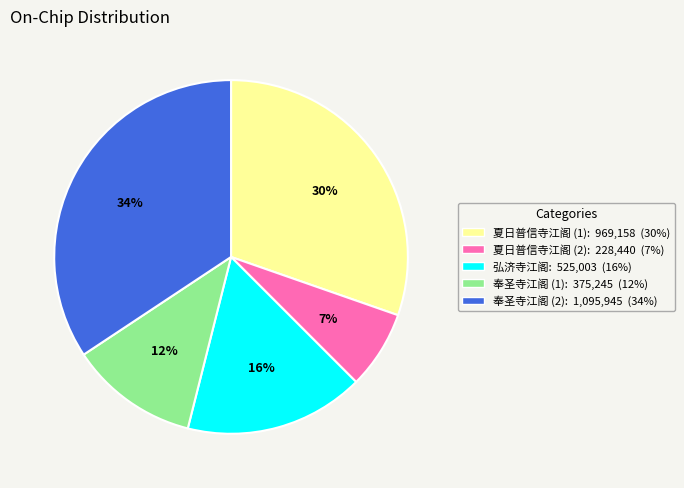

To the nearest percent, what portion does 夏日普信寺江阁 (2): 228,440 (7%) represent?

7%